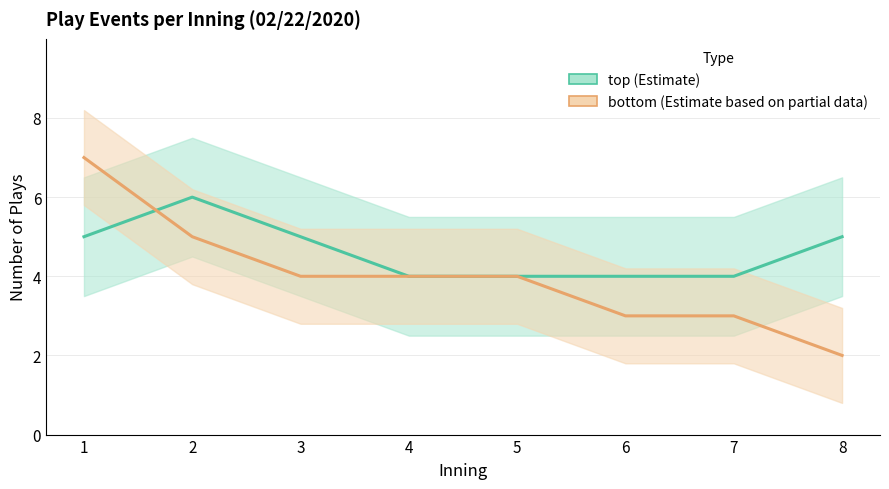

Is it true that bottom (Estimate based on partial data) equals 3 at 1?

False